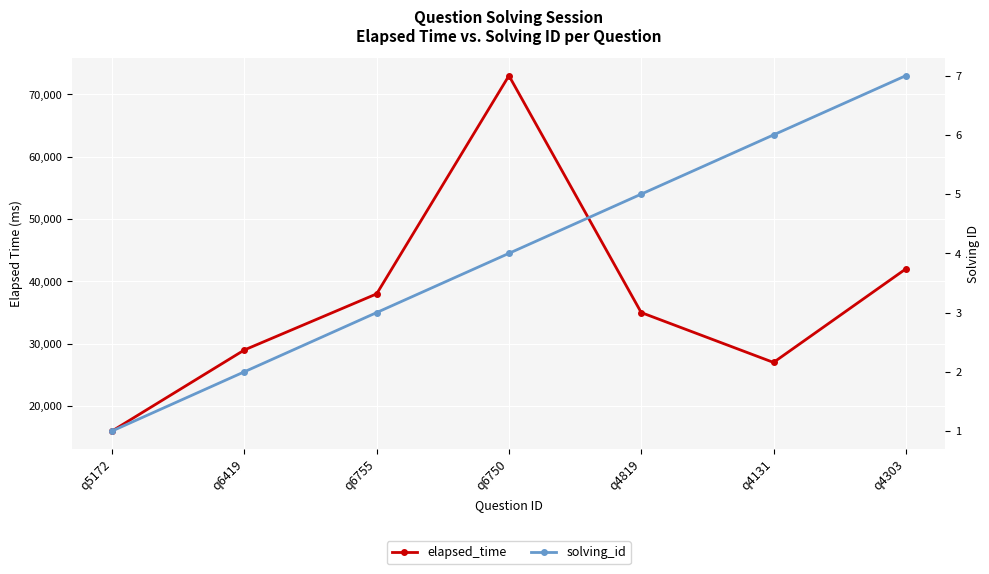

What are all the series names shown in the legend?

elapsed_time, solving_id